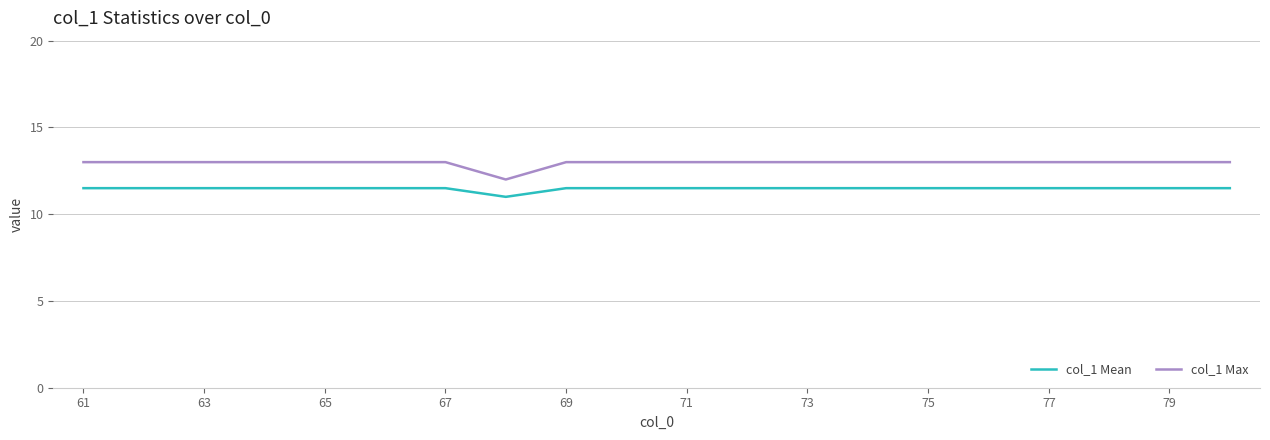

What is the minimum value for col_1 Mean?

11.0